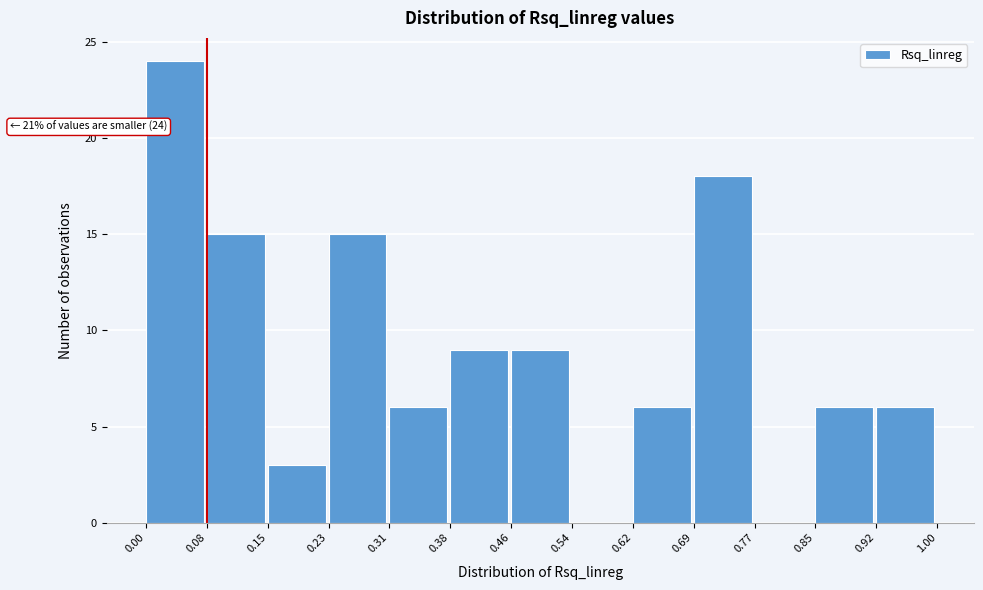

Which range on the x-axis has the tallest bar?

0.00 to 0.08